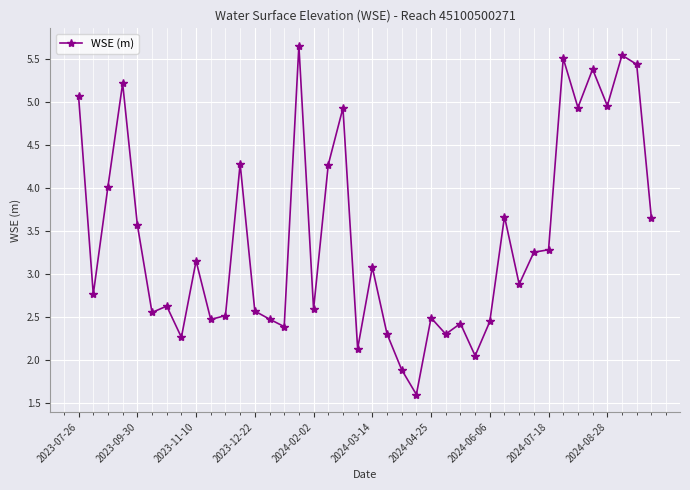

What is the value of the 4th point from the left?

5.2